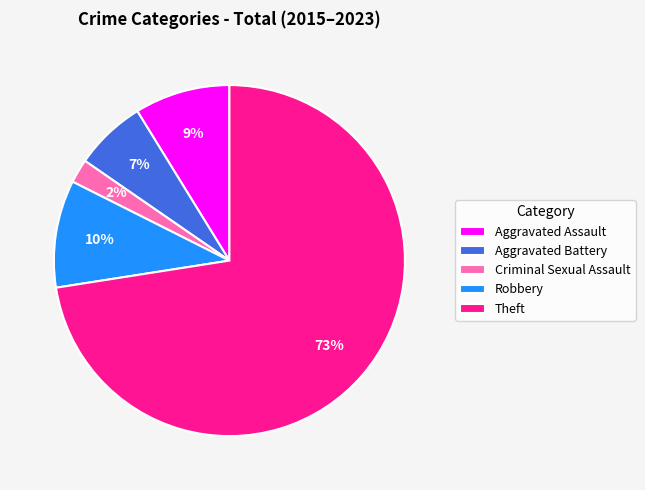

What percentage is the Aggravated Assault slice, to the nearest percent?

9%